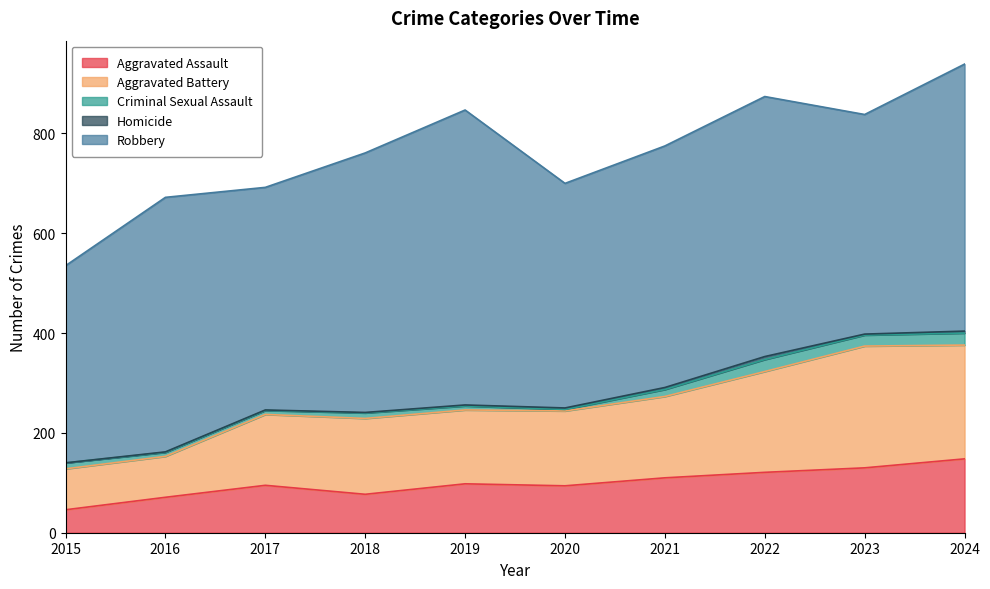

What is the average value of the Criminal Sexual Assault series?

13